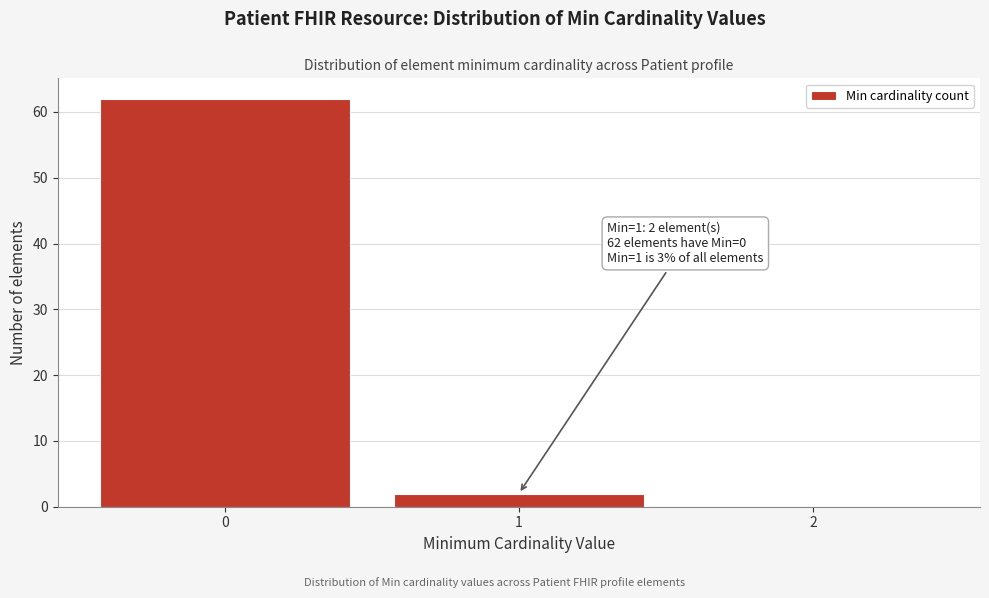

Which range on the x-axis has the tallest bar?

-0.5 to 0.5